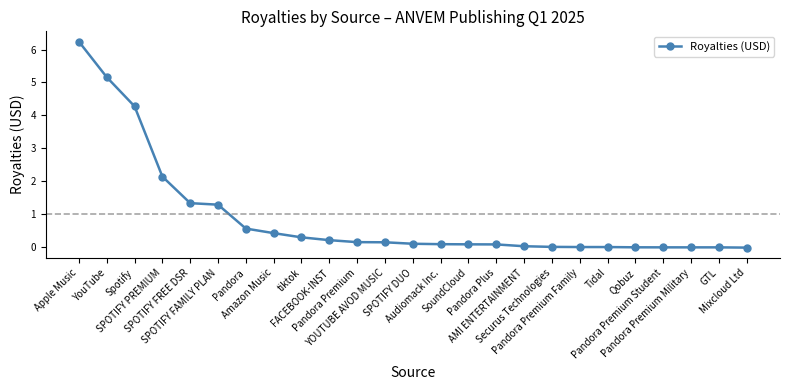

True or false: the data shows 0.0 at Tidal.

True